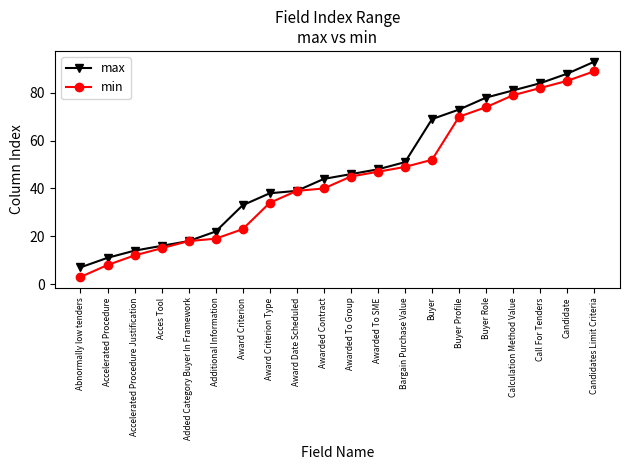

At which category is the sum across all series the highest?

Candidates Limit Criteria